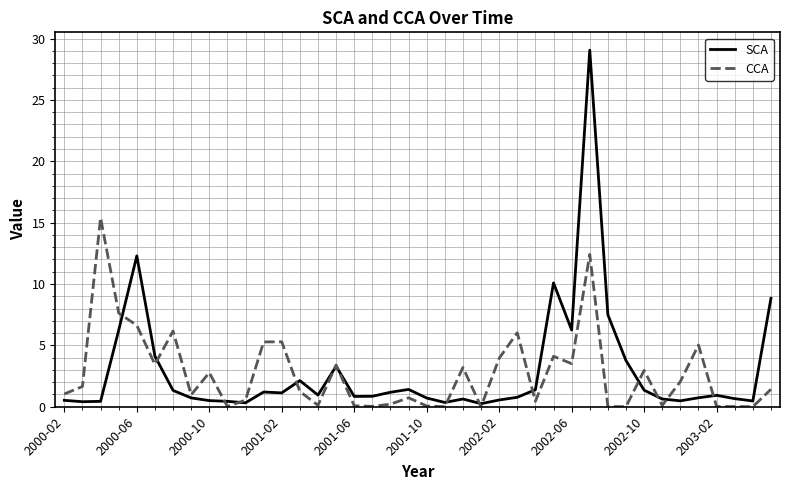

List the series in order of their peak value, lowest first.

CCA, SCA